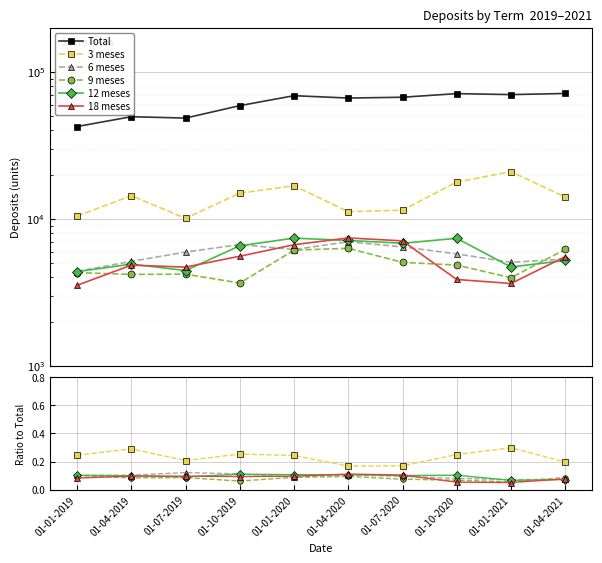

How many lines are shown in the chart?

6